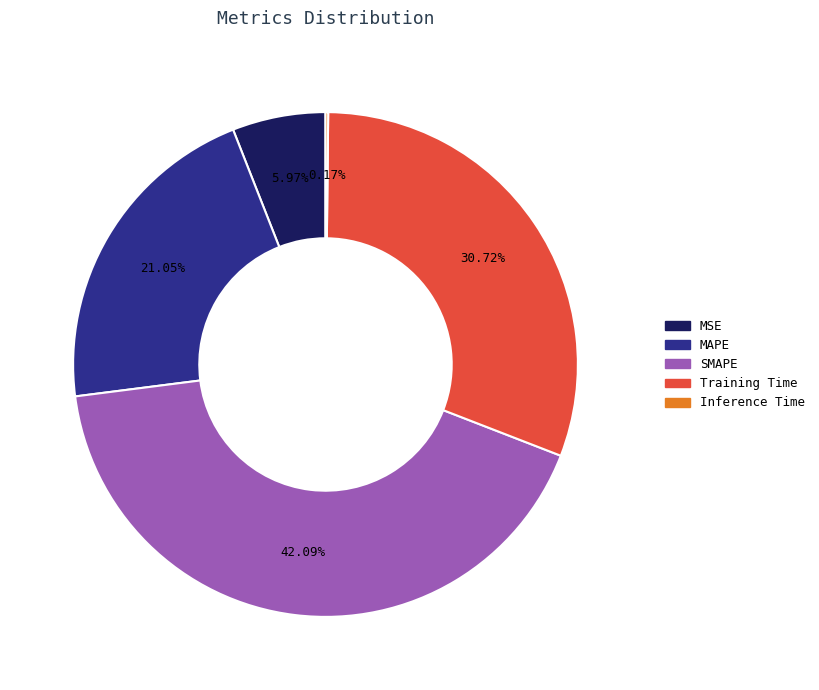

Between SMAPE and MSE, which is larger?

SMAPE